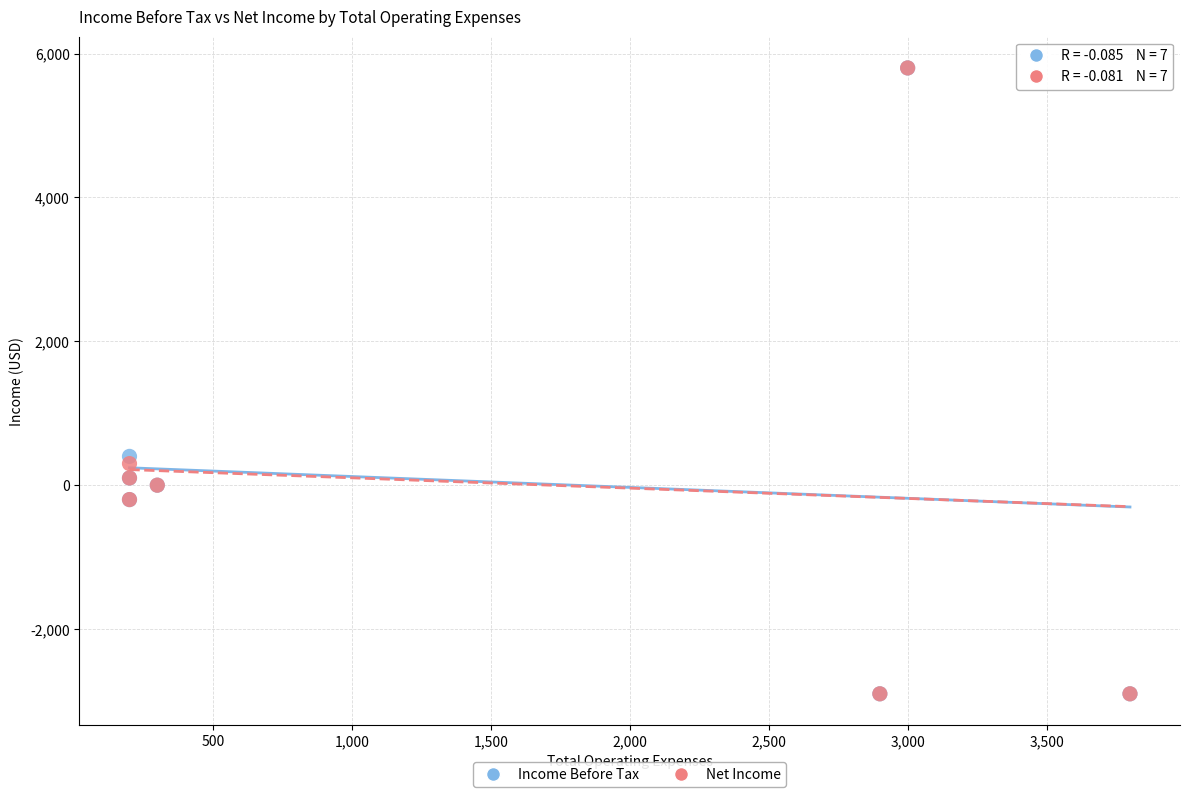

In the Income Before Tax series, what Y value is closest to 1450?

400